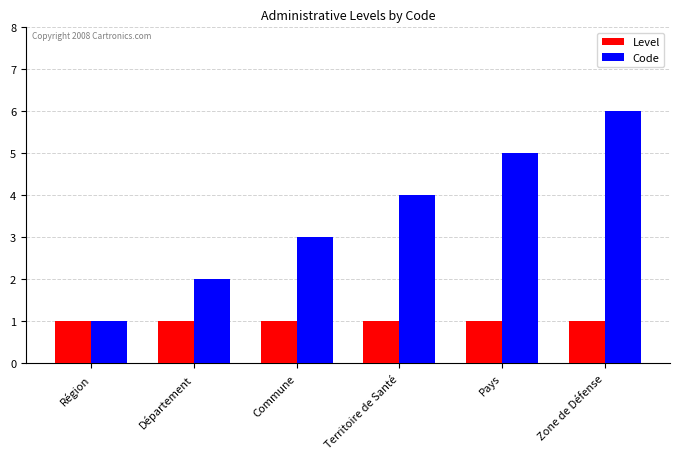

How many bars are there in total?

12